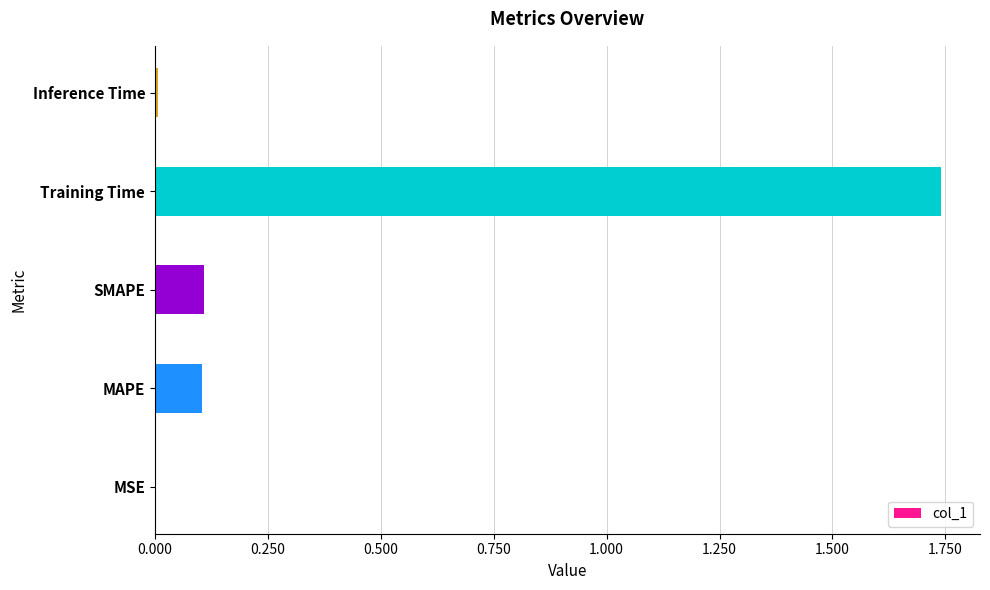

What is the sum of all values?

2.0